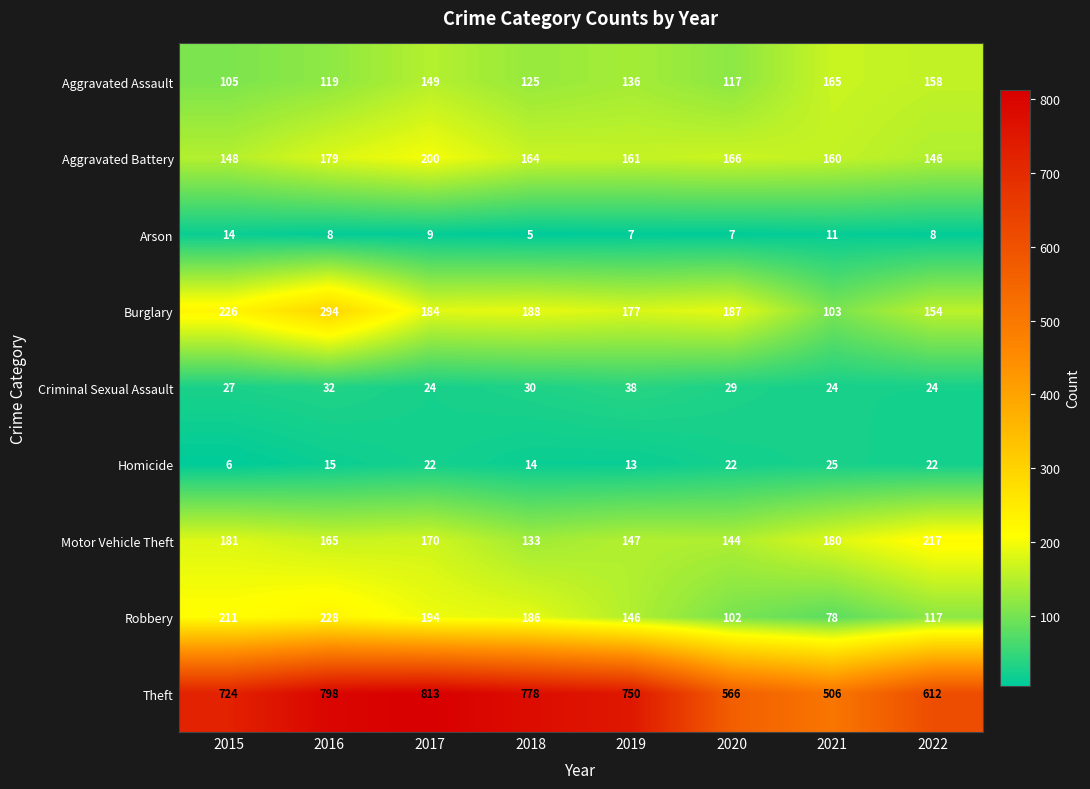

What is the difference between the Aggravated Assault values at 2016 and 2017?

30